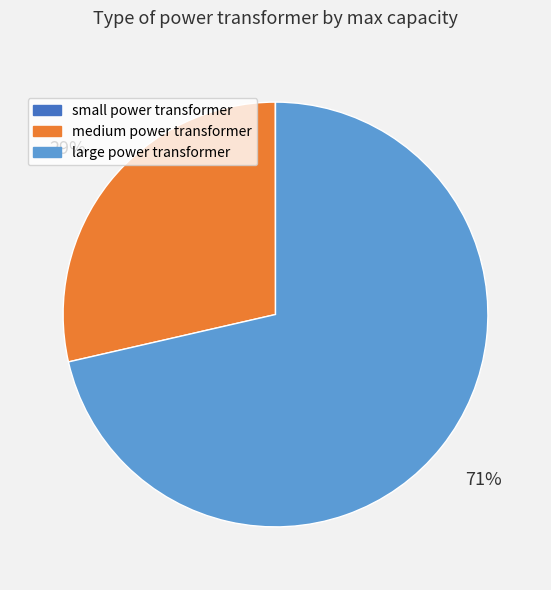

To the nearest percent, what percentage of the pie is large power transformer?

71%